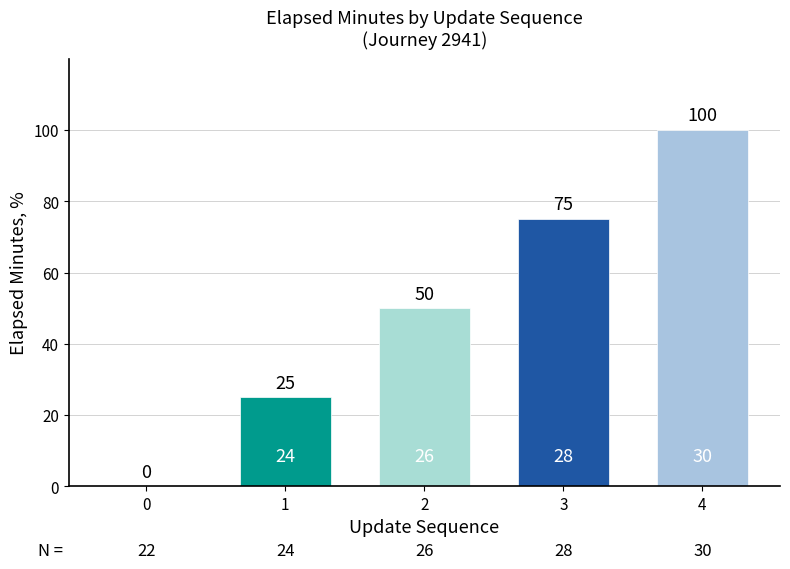

Reading left to right, list all the values displayed in this chart.

0	25	50	75	100